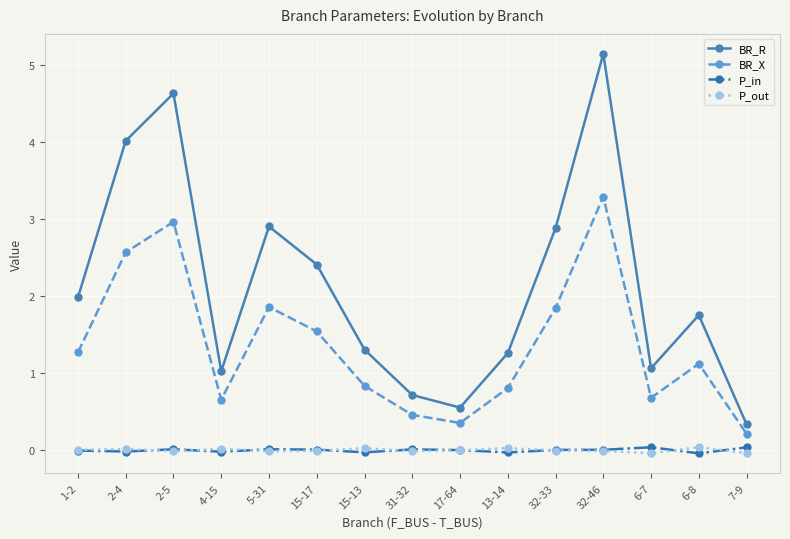

True or false: BR_R and P_out intersect in this chart.

False